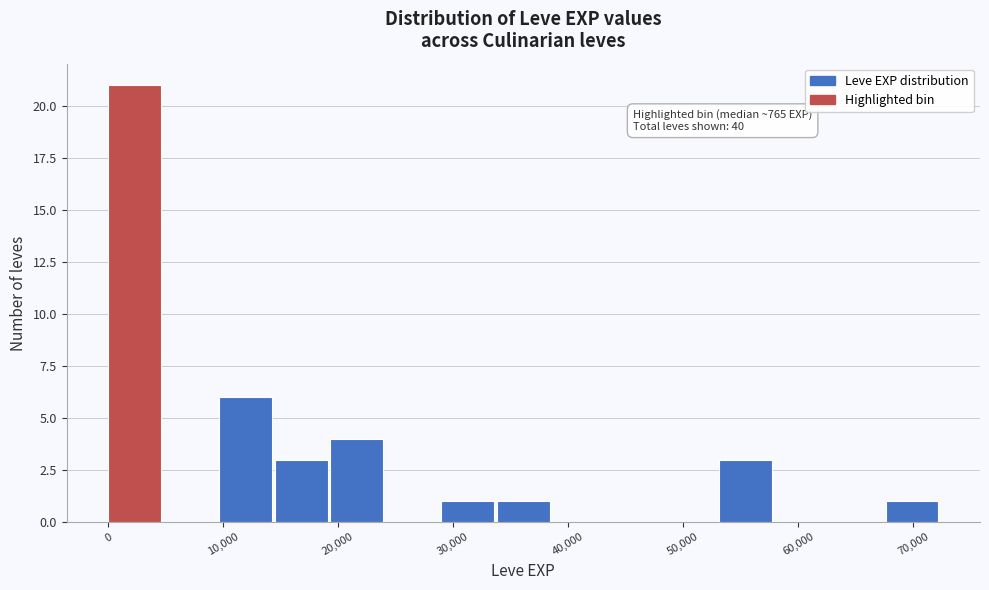

Which range on the x-axis has the tallest bar?

0 to 5000